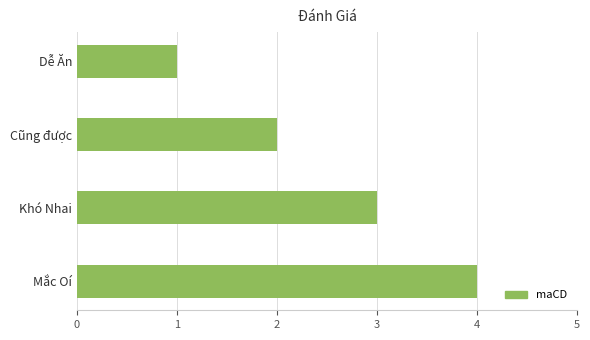

List the labels in order of value, smallest first.

Dễ Ăn, Cũng được, Khó Nhai, Mắc Oí